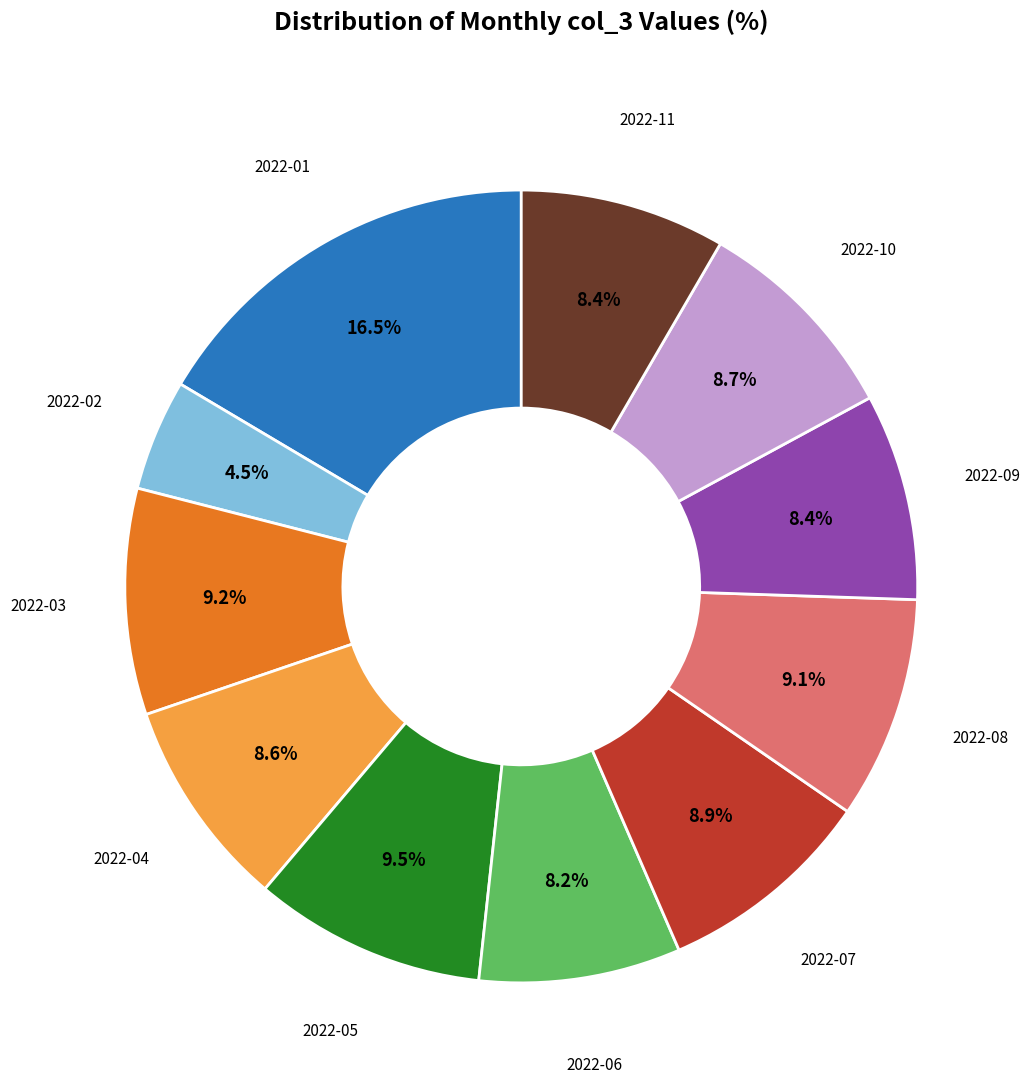

Which category has the biggest portion of the pie?

2022-01